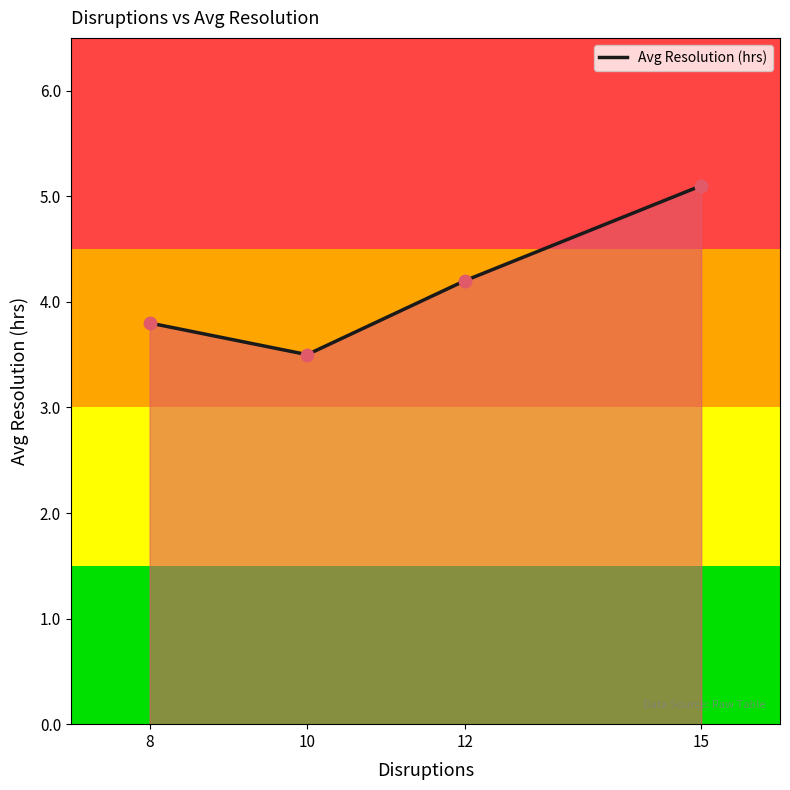

What is the ratio of the value at 15 to the value at 8?

1.3